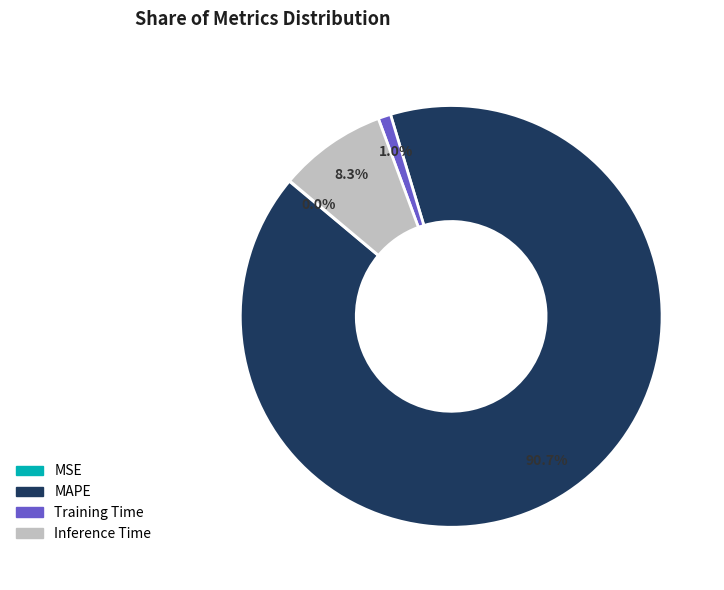

To the nearest percent, what is the difference between the largest and smallest slice percentages?

91%